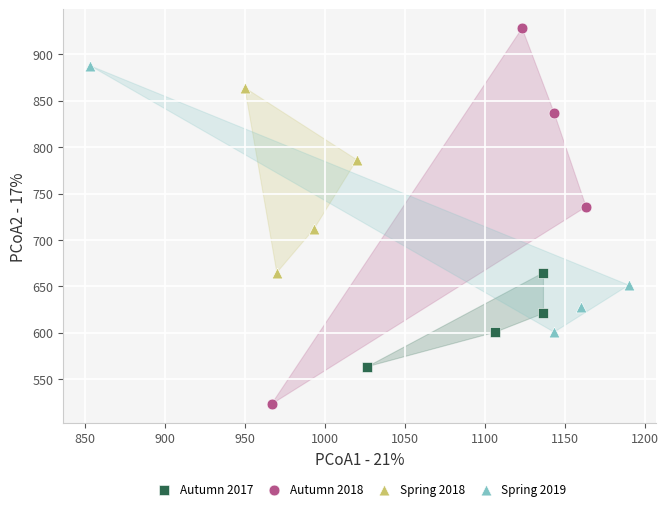

Which series reaches the minimum Y coordinate?

Autumn 2018